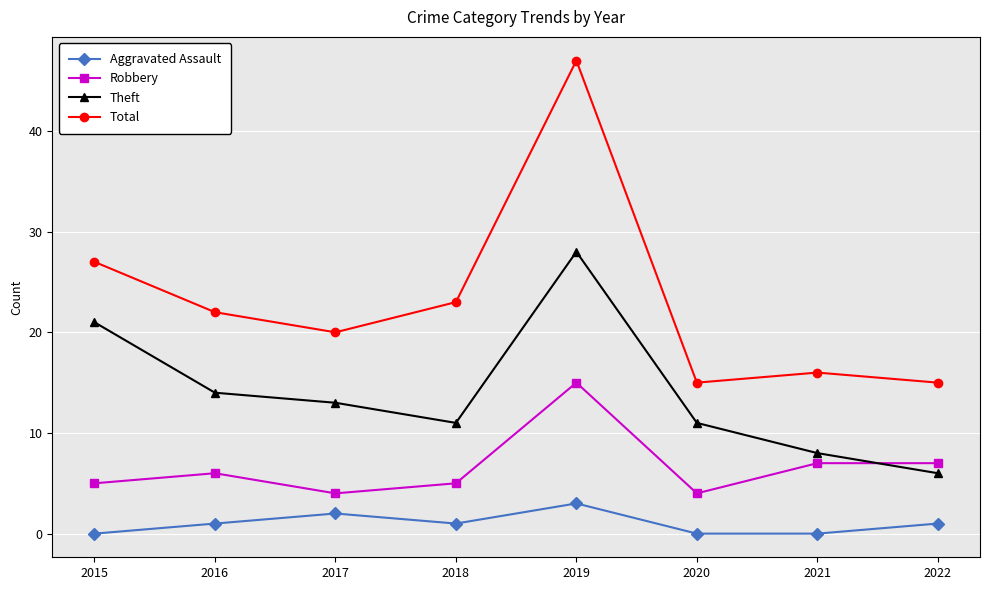

What are all the series names shown in the legend?

Aggravated Assault, Robbery, Theft, Total